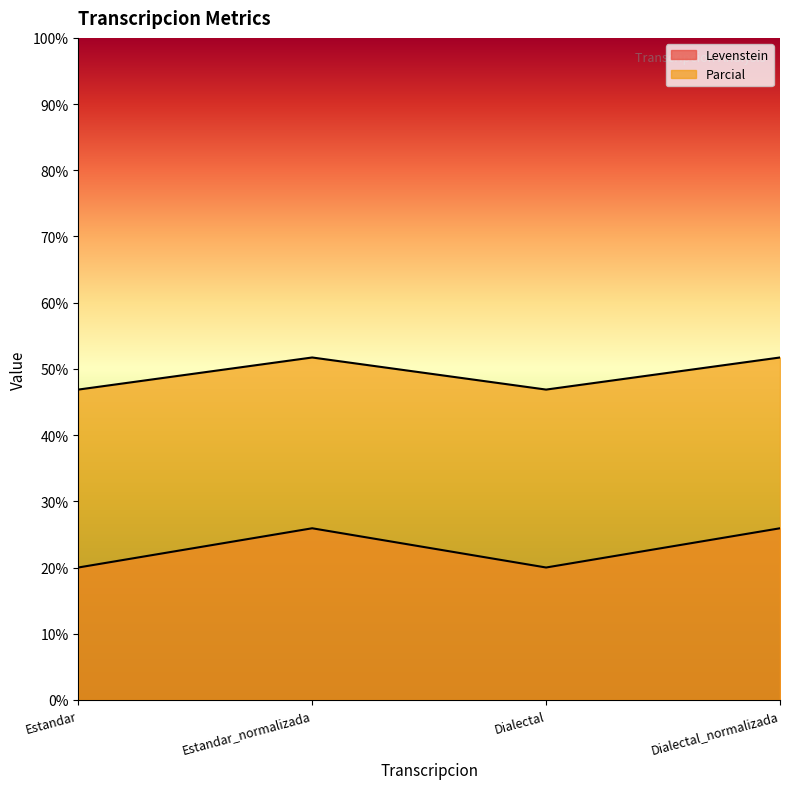

Which has a higher value, Estandar or Dialectal?

Estandar